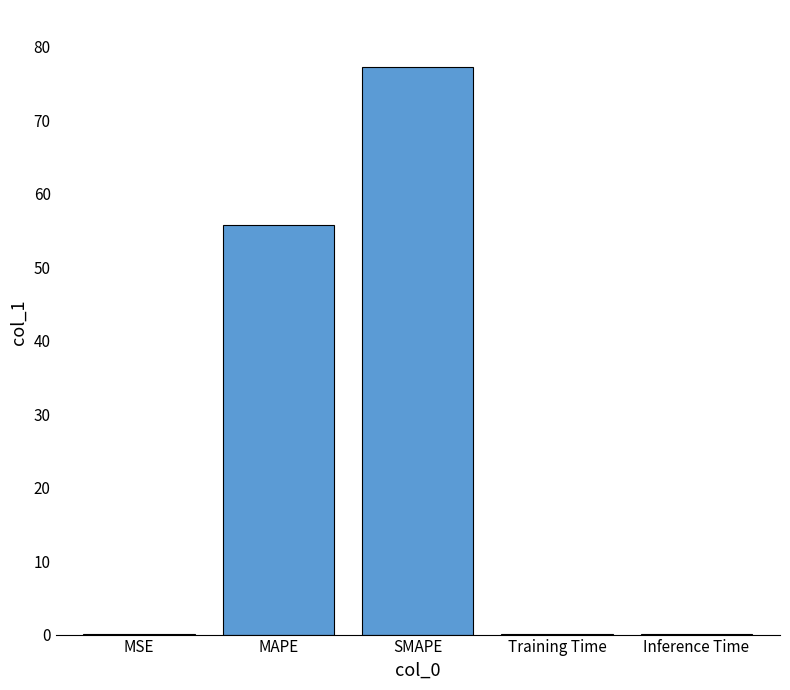

Which label corresponds to the largest value in the chart?

SMAPE